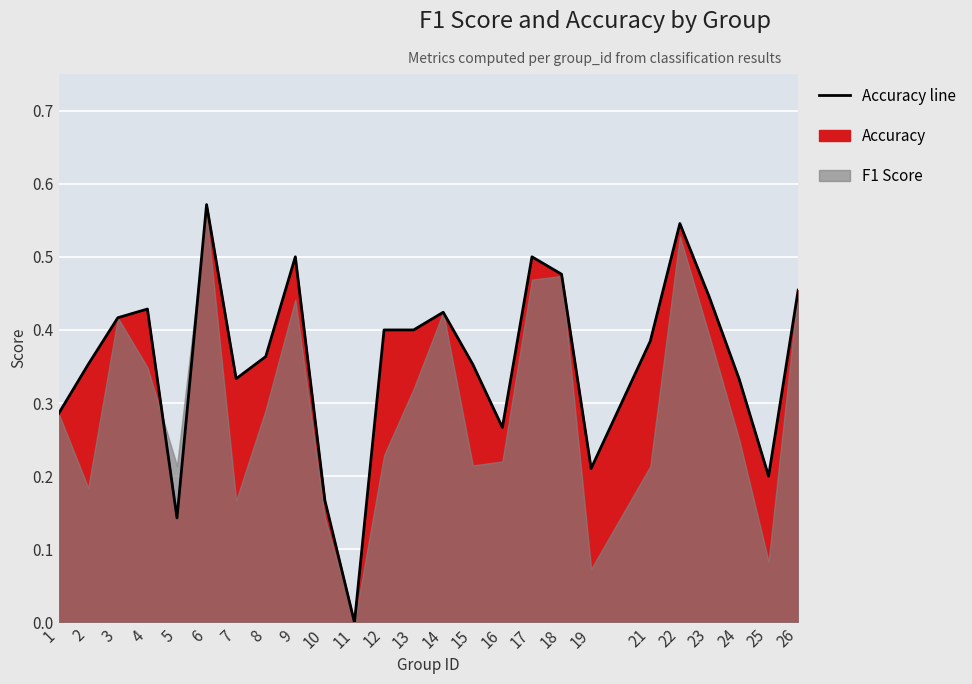

How many lines are shown in the chart?

1